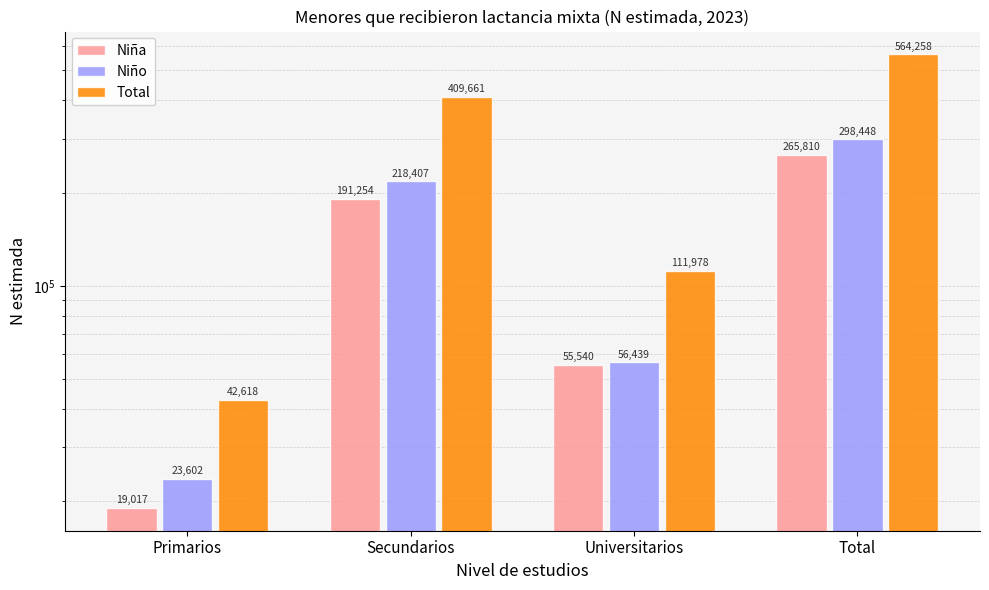

The Niño series shows 298448 at Total. True or false?

True